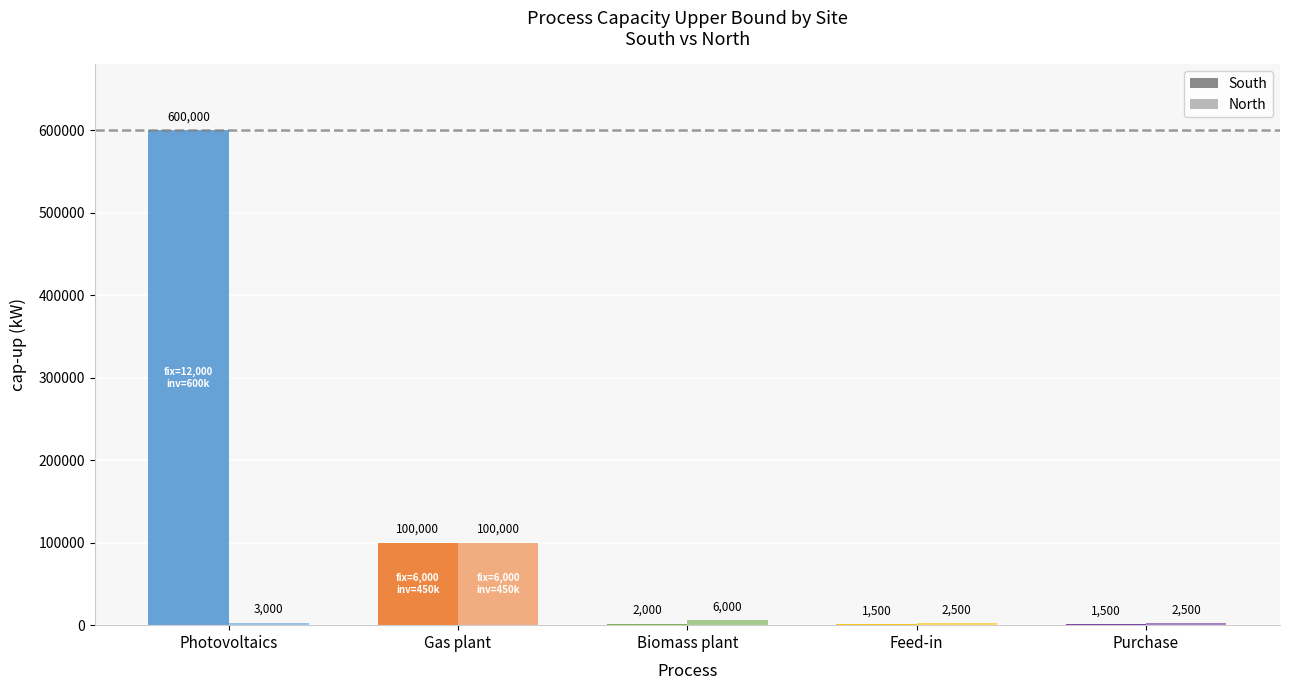

Does the chart contain any negative values?

No